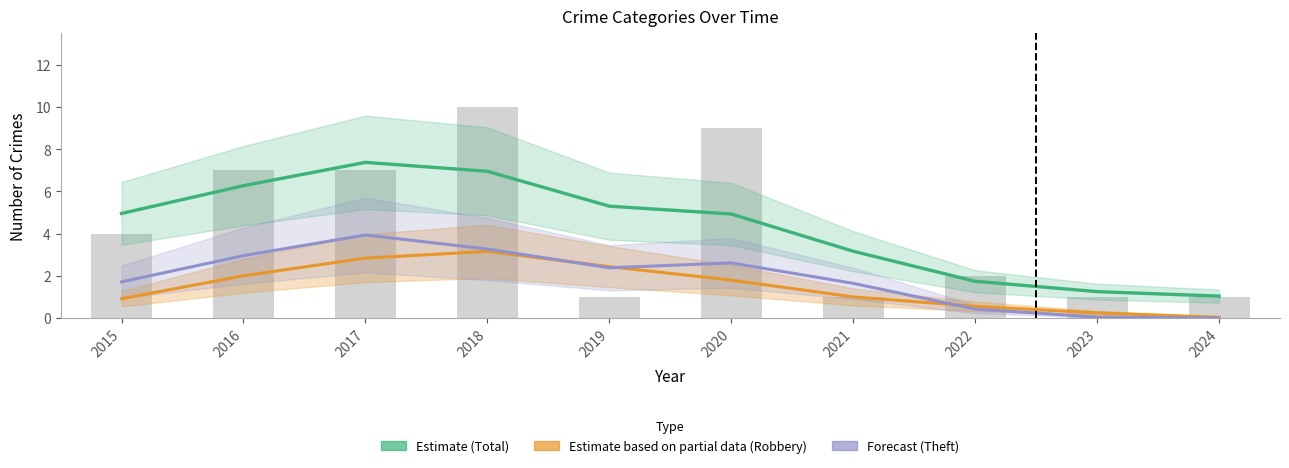

Reading right to left, extract all data points from this chart.

Estimate (Total): 1.0	1.3	1.7	3.2	4.9	5.3	7.0	7.4	6.3	5.0
Estimate based on partial data (Robbery): 0.0	0.2	0.6	1.0	1.8	2.4	3.2	2.8	2.0	0.9
Forecast (Theft): 0.0	0.0	0.4	1.6	2.6	2.4	3.3	3.9	3.0	1.7
Total: 1.0	1.0	2.0	1.0	9.0	1.0	10.0	7.0	7.0	4.0